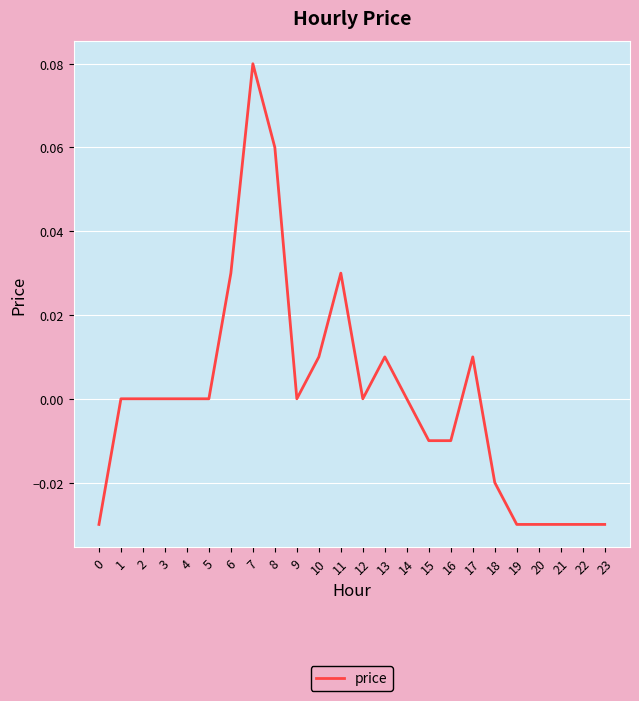

At which category does the chart reach its peak across all series?

7